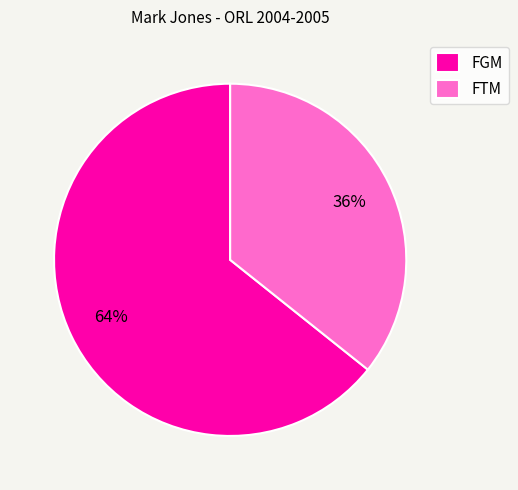

How many slices are in this pie chart?

2